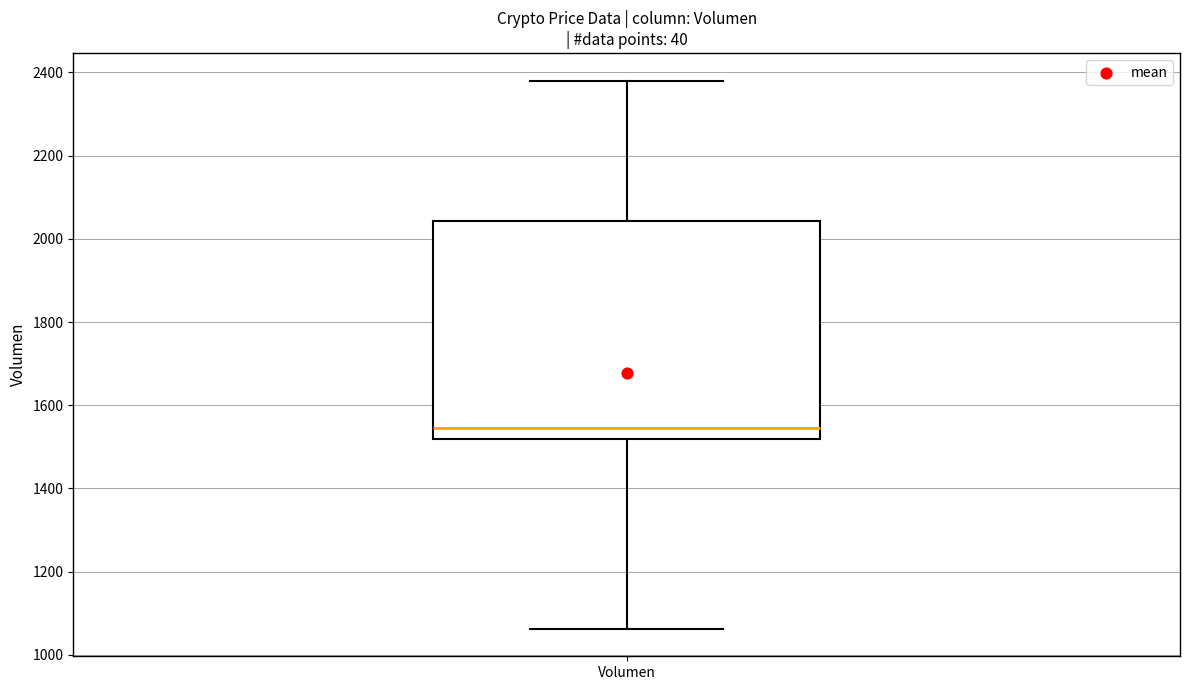

Where does the lower whisker of the box for Volumen end on the y-axis? The values are not printed on the chart, so give them approximately, as read against the axis.

1060